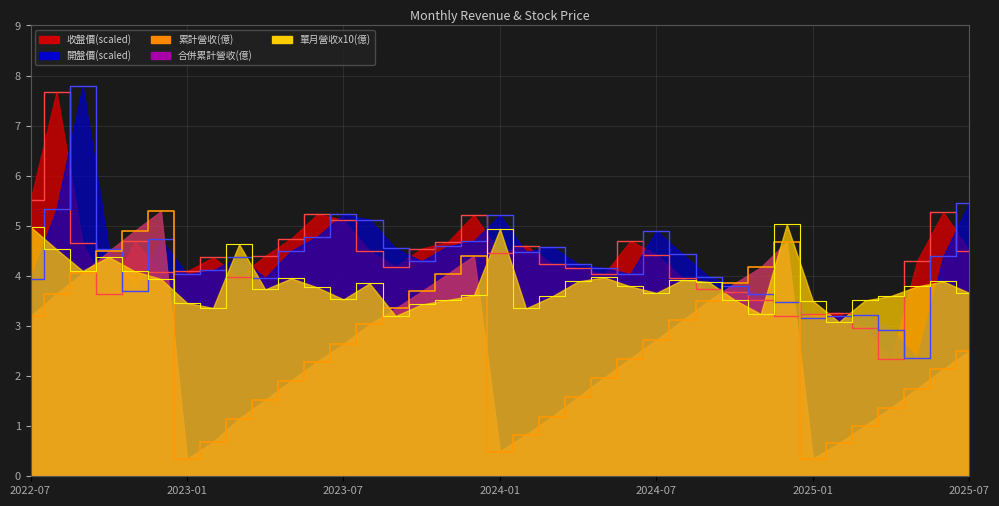

Which series has the widest spread of values?

開盤價(元)